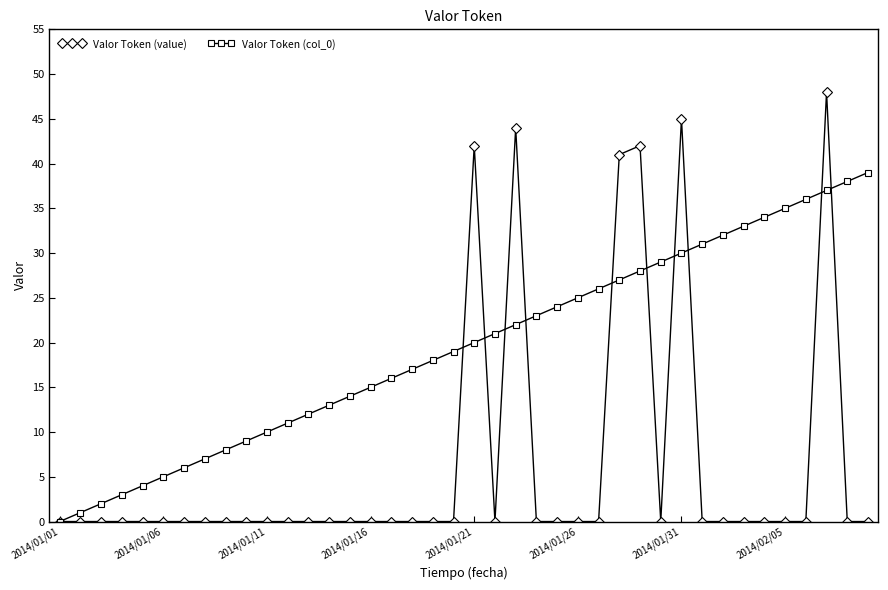

What is the greatest value displayed?

48